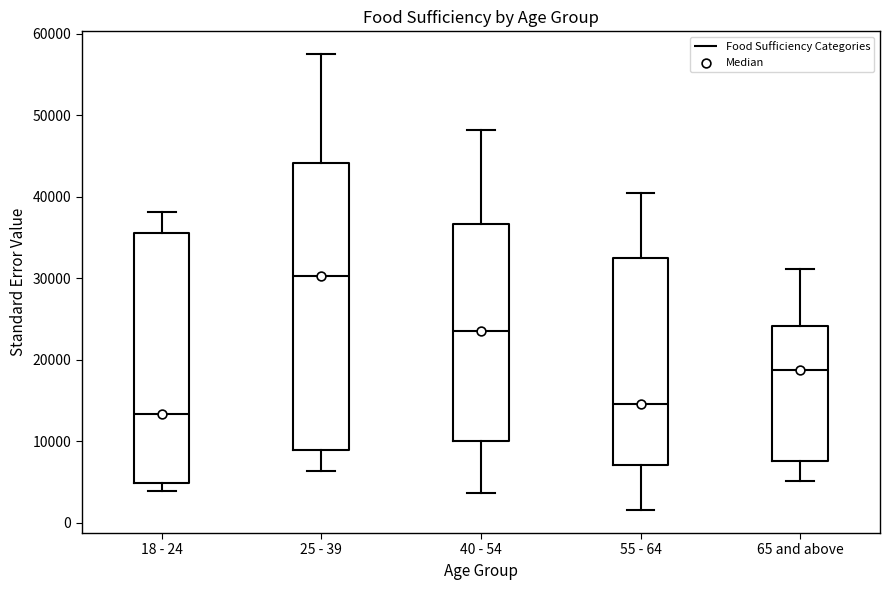

Where is the lower edge of the box for 40 - 54 on the y-axis? The values are not printed on the chart, so give them approximately, as read against the axis.

10000